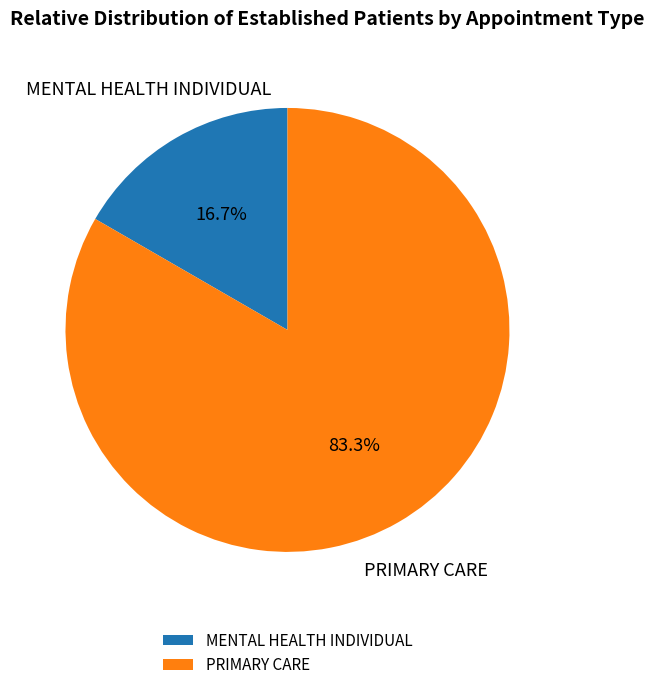

True or false: MENTAL HEALTH INDIVIDUAL accounts for 10% of the total.

False